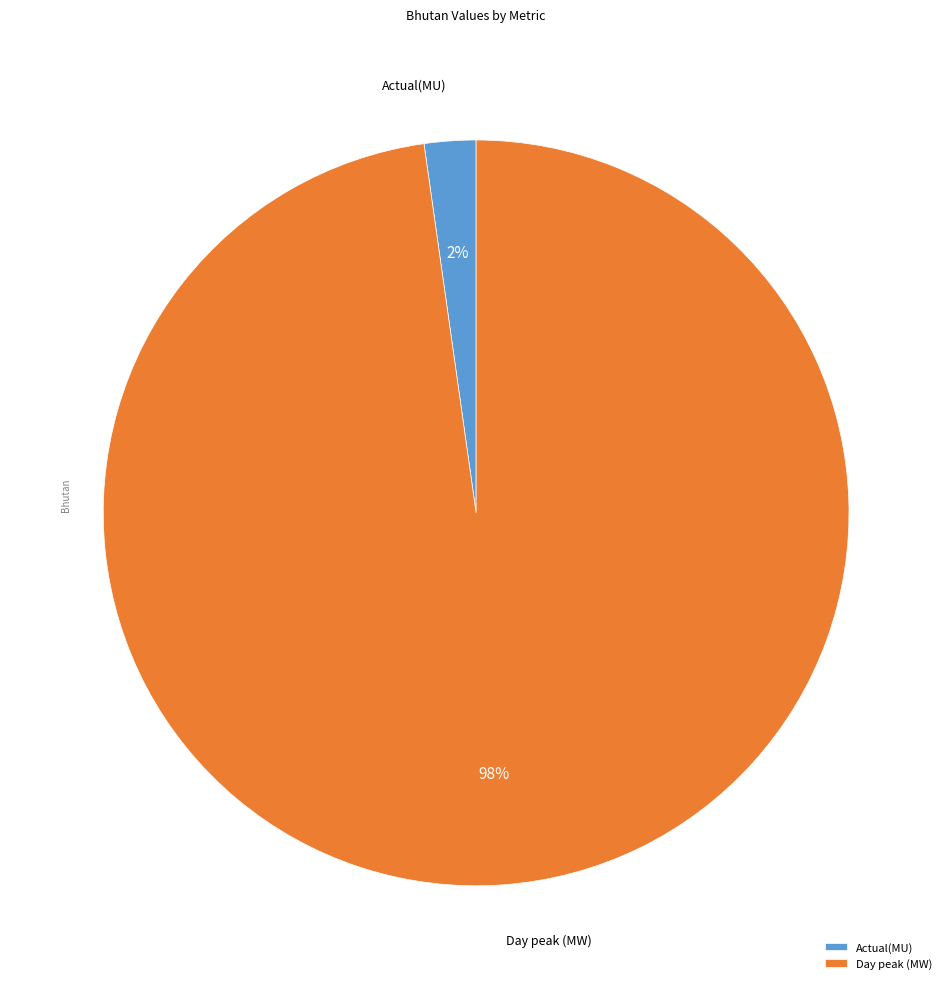

How many slices are in this pie chart?

2